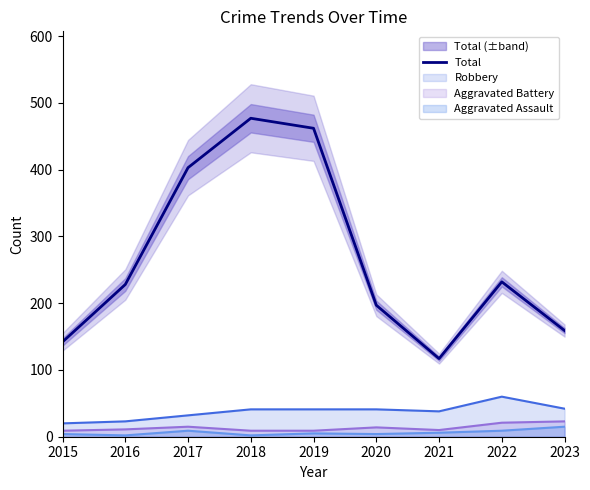

Reading left to right, list all the values displayed in this chart.

142	228	403	477	462	197	117	232	159